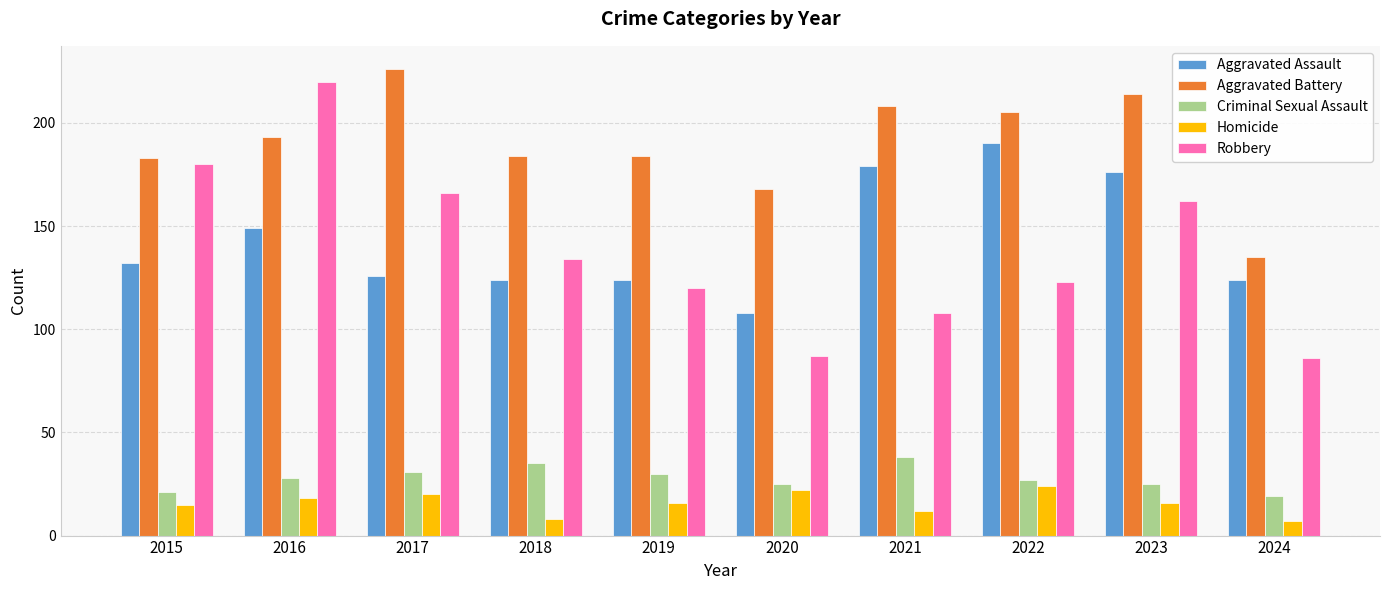

What is the spread (max minus min) of values at 2023?

198